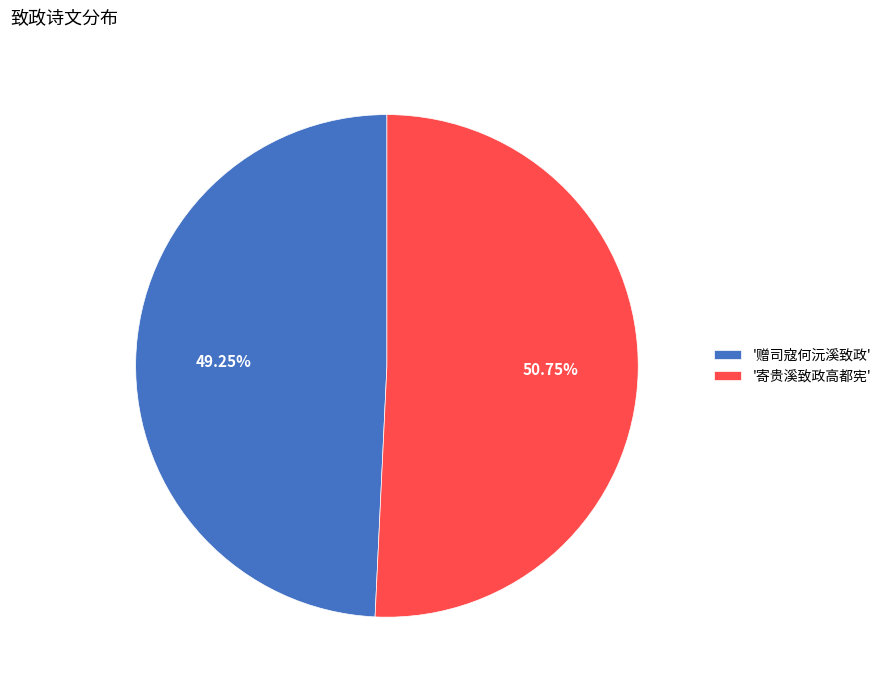

What is the ratio of the value at '寄贵溪致政高都宪' to the value at '赠司寇何沅溪致政'?

1.0